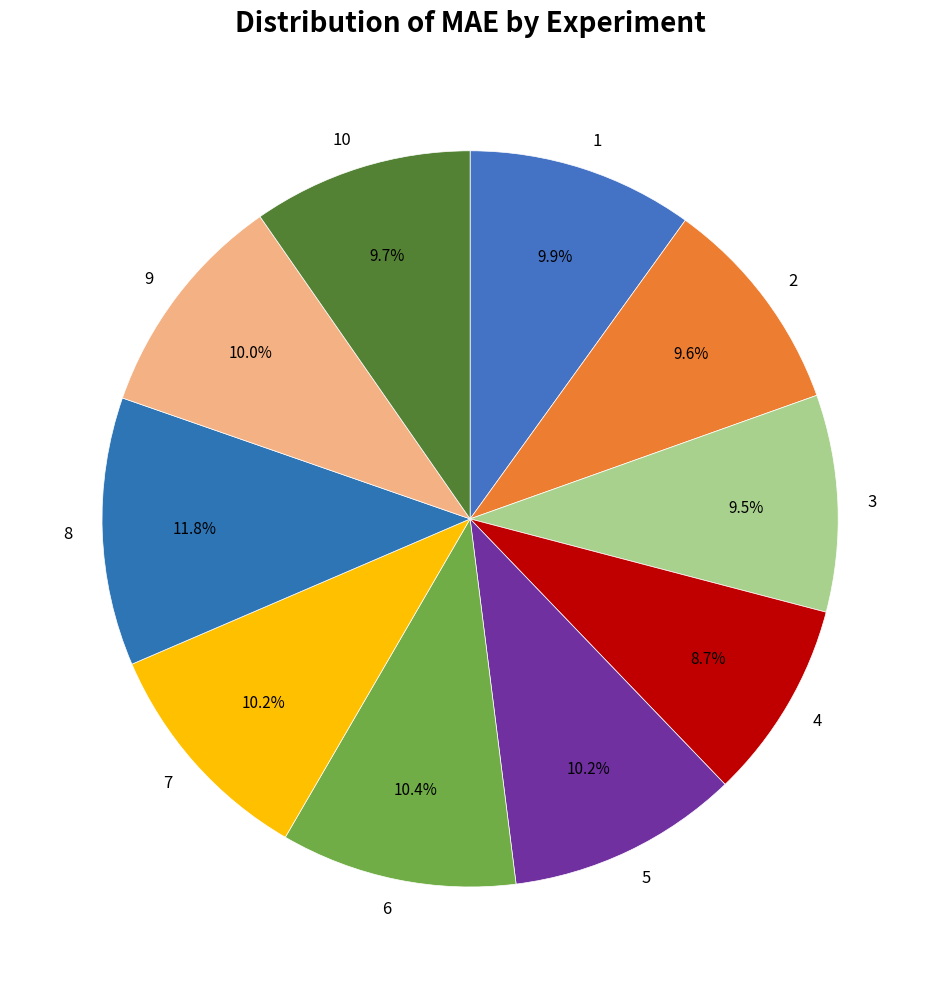

The 4 slice represents 1% of the pie. True or false?

False